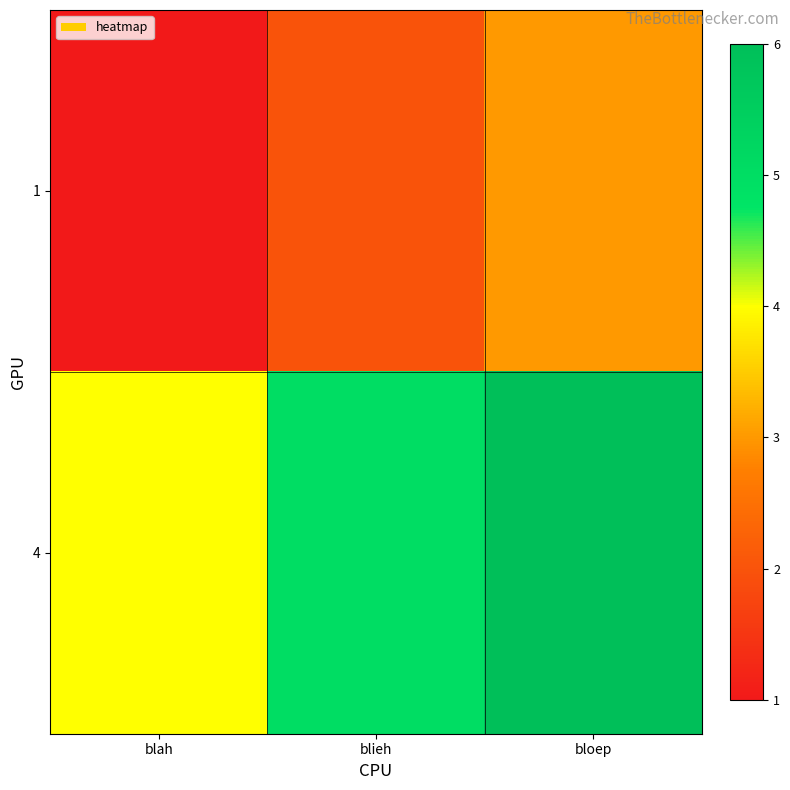

How many distinct data groups are displayed?

2